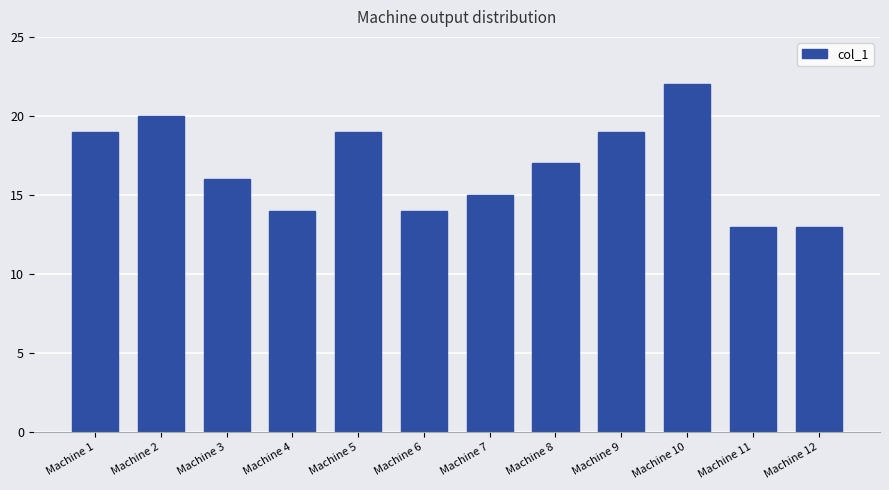

What is the value of the 4th bar from the left?

14